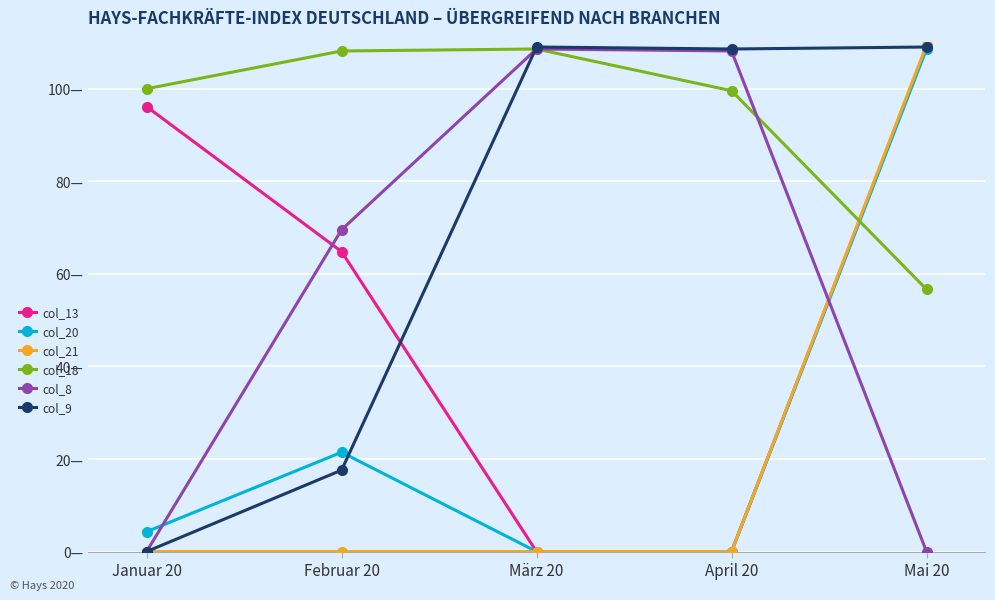

Rank the series at April 20 from highest to lowest value.

col_9, col_8, col_18, col_13, col_20, col_21